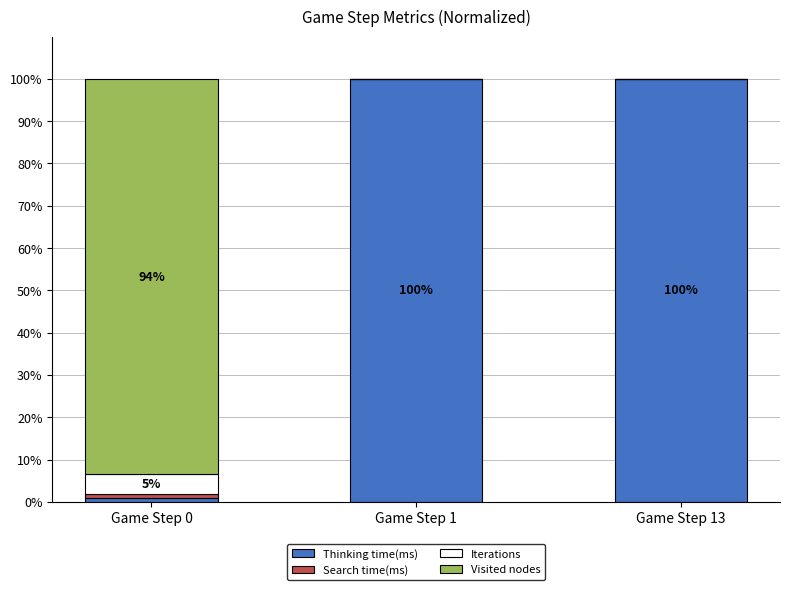

Read the Thinking time(ms) value at Game Step 1.

100.0